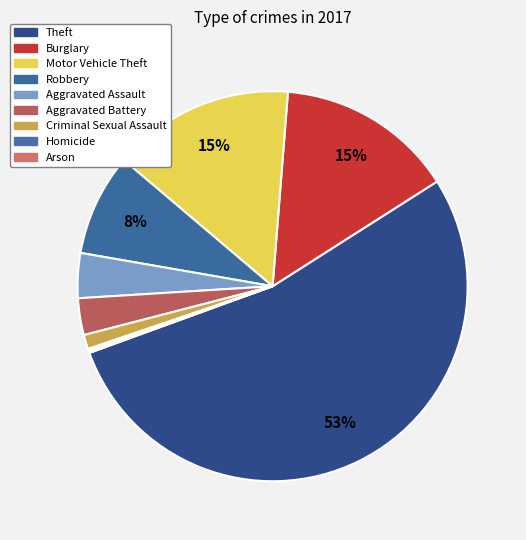

To the nearest percent, what is the combined percentage of Criminal Sexual Assault and Motor Vehicle Theft?

16%